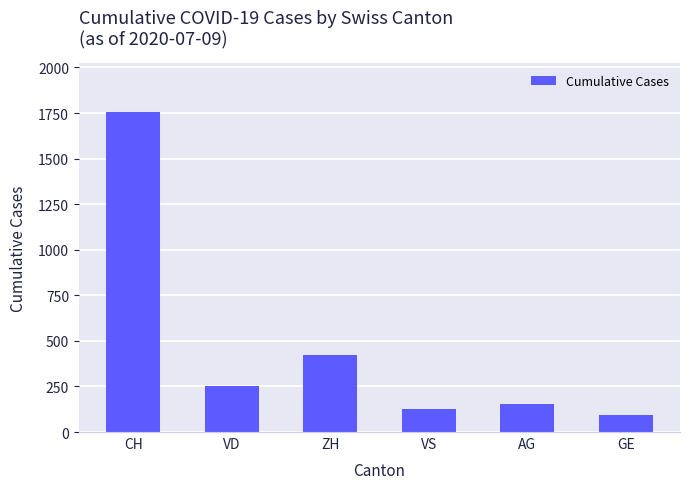

What is the label of the 2nd bar from the right?

AG